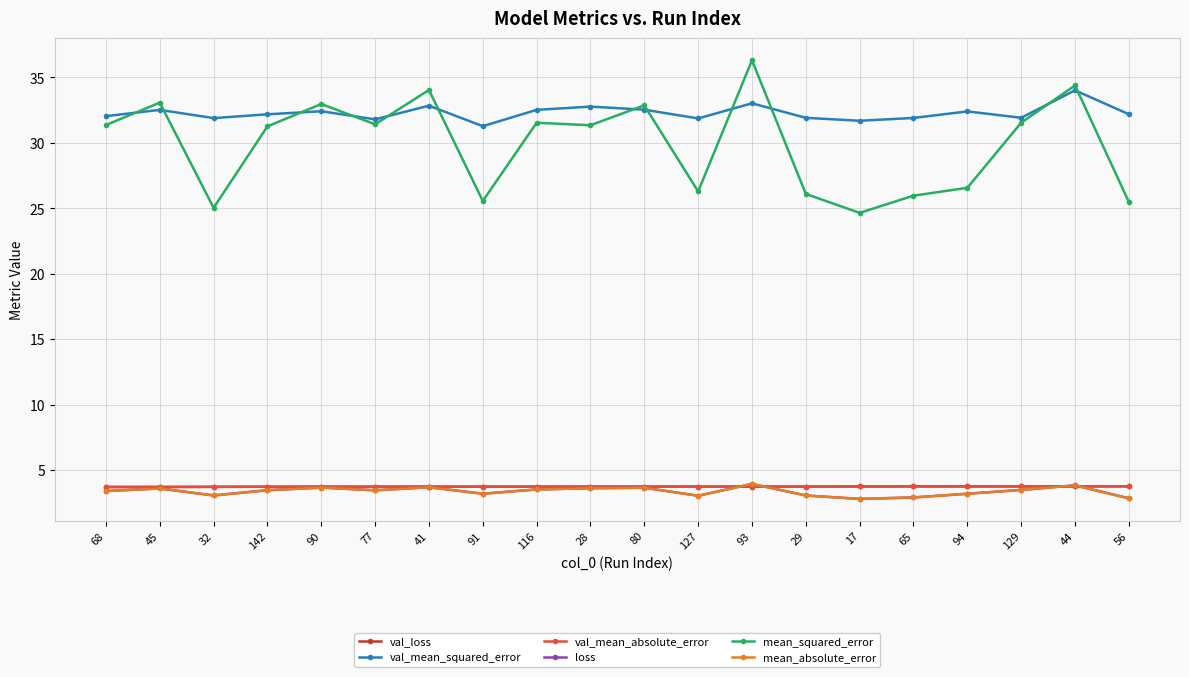

Reading right to left, what are all the values shown in this chart?

val_loss: 56=3.8	44=3.8	129=3.8	94=3.8	65=3.8	17=3.8	29=3.8	93=3.8	127=3.8	80=3.8	28=3.8	116=3.8	91=3.8	41=3.8	77=3.8	90=3.7	142=3.7	32=3.7	45=3.7	68=3.7
val_mean_squared_error: 56=32.2	44=34.0	129=31.9	94=32.4	65=31.9	17=31.7	29=31.9	93=33.0	127=31.9	80=32.5	28=32.8	116=32.5	91=31.3	41=32.8	77=31.8	90=32.4	142=32.2	32=31.9	45=32.5	68=32.0
val_mean_absolute_error: 56=3.8	44=3.8	129=3.8	94=3.8	65=3.8	17=3.8	29=3.8	93=3.8	127=3.8	80=3.8	28=3.8	116=3.8	91=3.8	41=3.8	77=3.8	90=3.7	142=3.7	32=3.7	45=3.7	68=3.7
loss: 56=2.9	44=3.9	129=3.5	94=3.2	65=2.9	17=2.8	29=3.1	93=4.0	127=3.1	80=3.7	28=3.6	116=3.5	91=3.2	41=3.7	77=3.5	90=3.7	142=3.5	32=3.1	45=3.6	68=3.4
mean_squared_error: 56=25.5	44=34.4	129=31.5	94=26.6	65=26.0	17=24.7	29=26.1	93=36.3	127=26.3	80=32.9	28=31.4	116=31.5	91=25.6	41=34.0	77=31.4	90=33.0	142=31.3	32=25.0	45=33.1	68=31.4
mean_absolute_error: 56=2.9	44=3.9	129=3.5	94=3.2	65=2.9	17=2.8	29=3.1	93=4.0	127=3.1	80=3.7	28=3.6	116=3.5	91=3.2	41=3.7	77=3.5	90=3.7	142=3.5	32=3.1	45=3.6	68=3.4